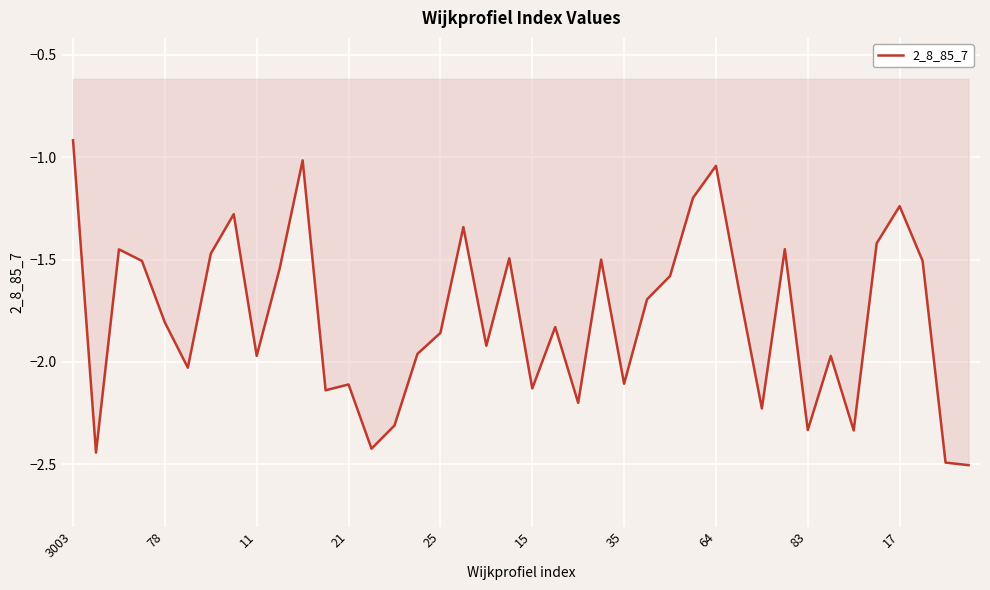

What is the difference between the maximum and minimum values?

1.6